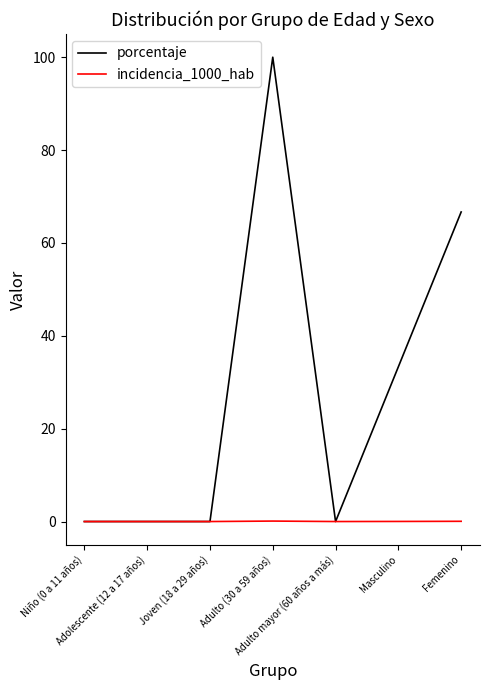

What is the maximum value shown in the chart?

100.0